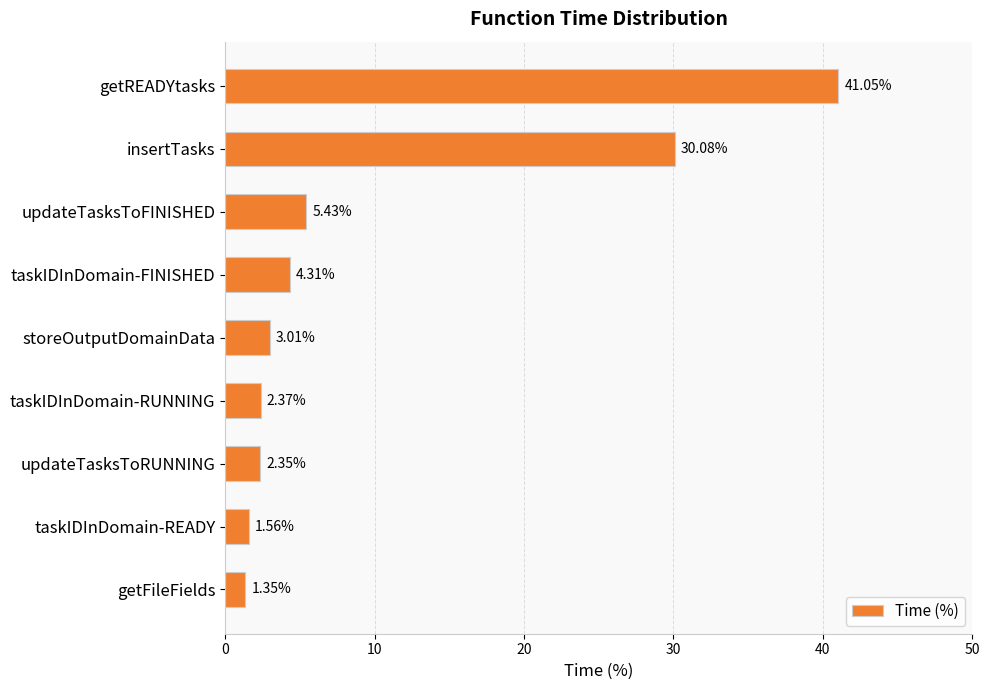

Approximately how many times larger is the value at insertTasks compared to updateTasksToFINISHED?

5.5